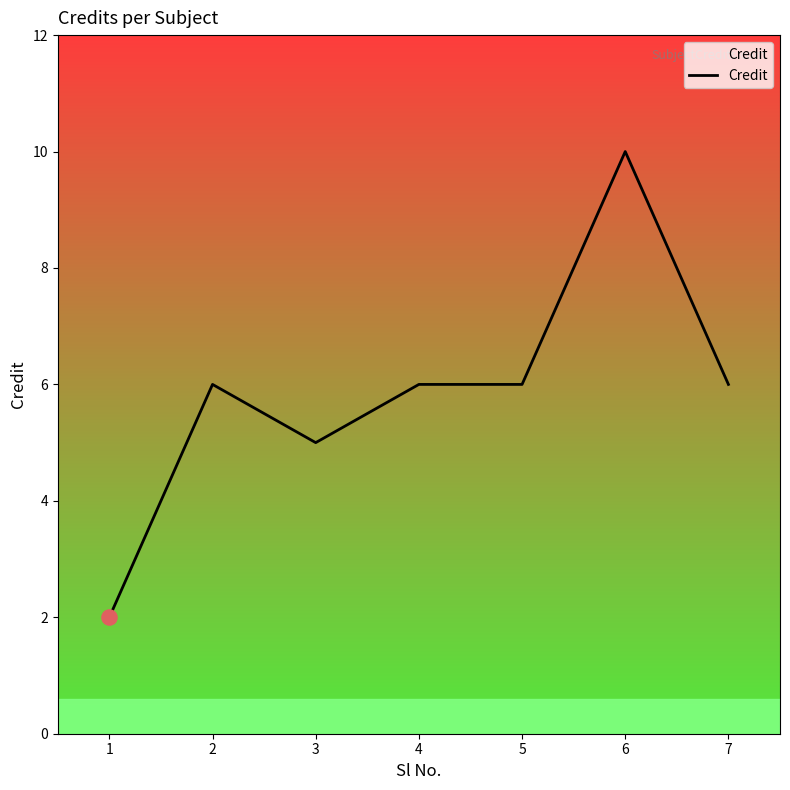

What is the change in value from 1 to 3?

+3